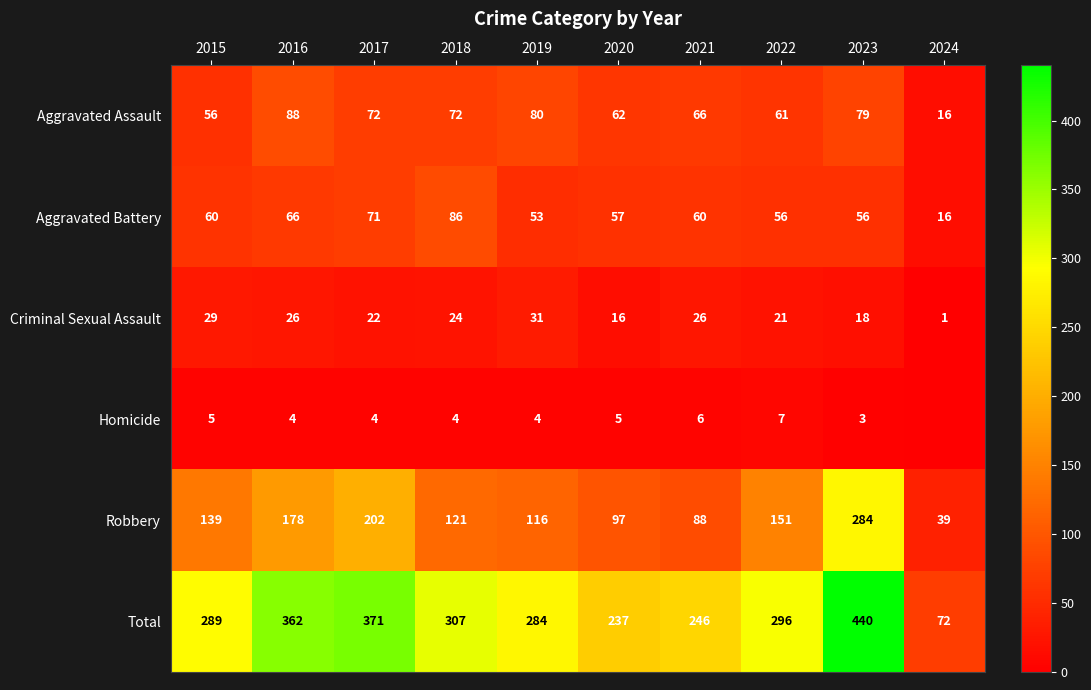

At how many categories does at least one series exceed 29?

10